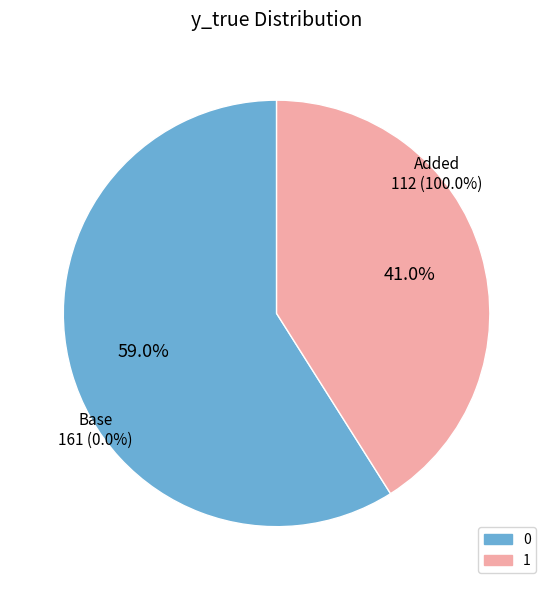

Is it true that 1 is 41% of the pie?

True